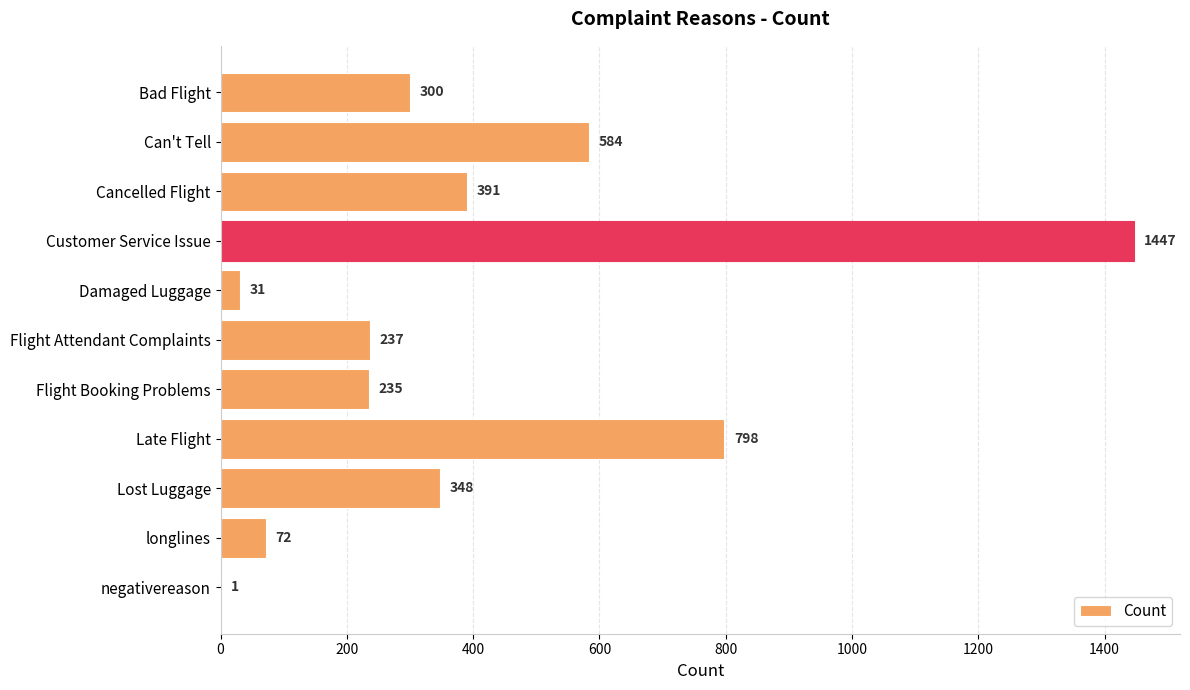

Between Bad Flight and Flight Attendant Complaints, which is larger?

Bad Flight